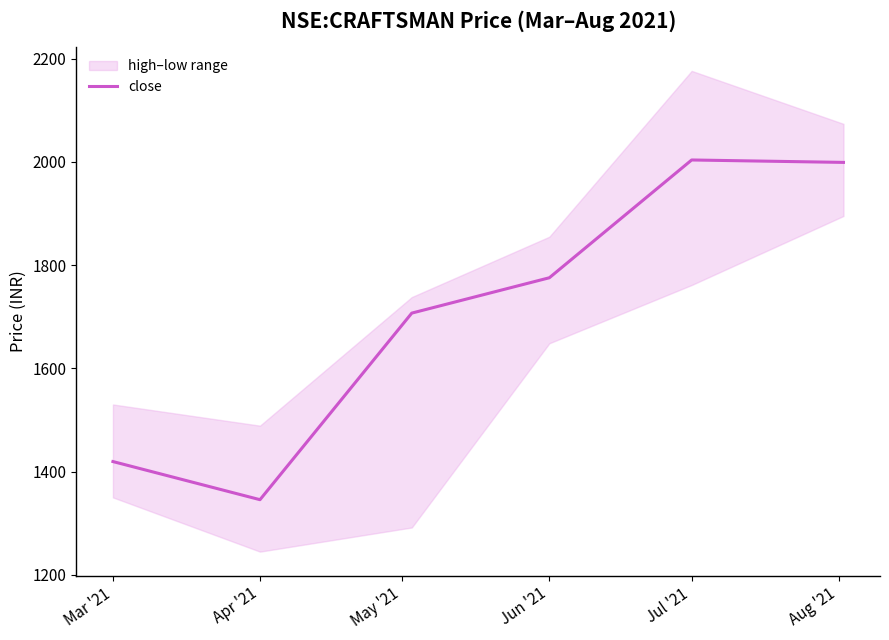

At which category does the data reach its first local valley?

Apr '21